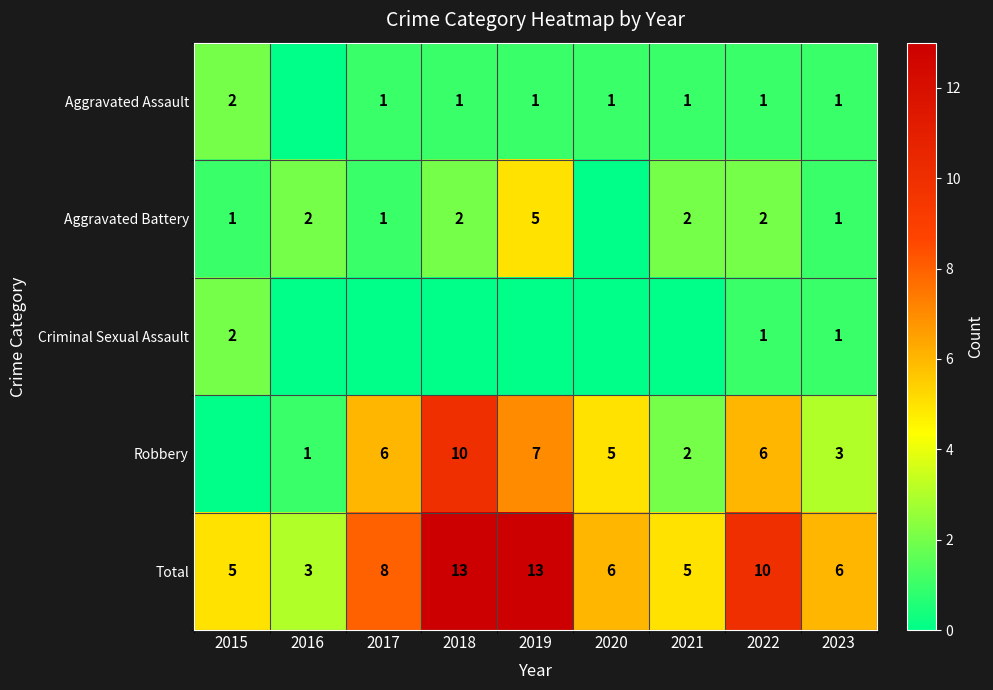

What is the spread (max minus min) of values at 2015?

5